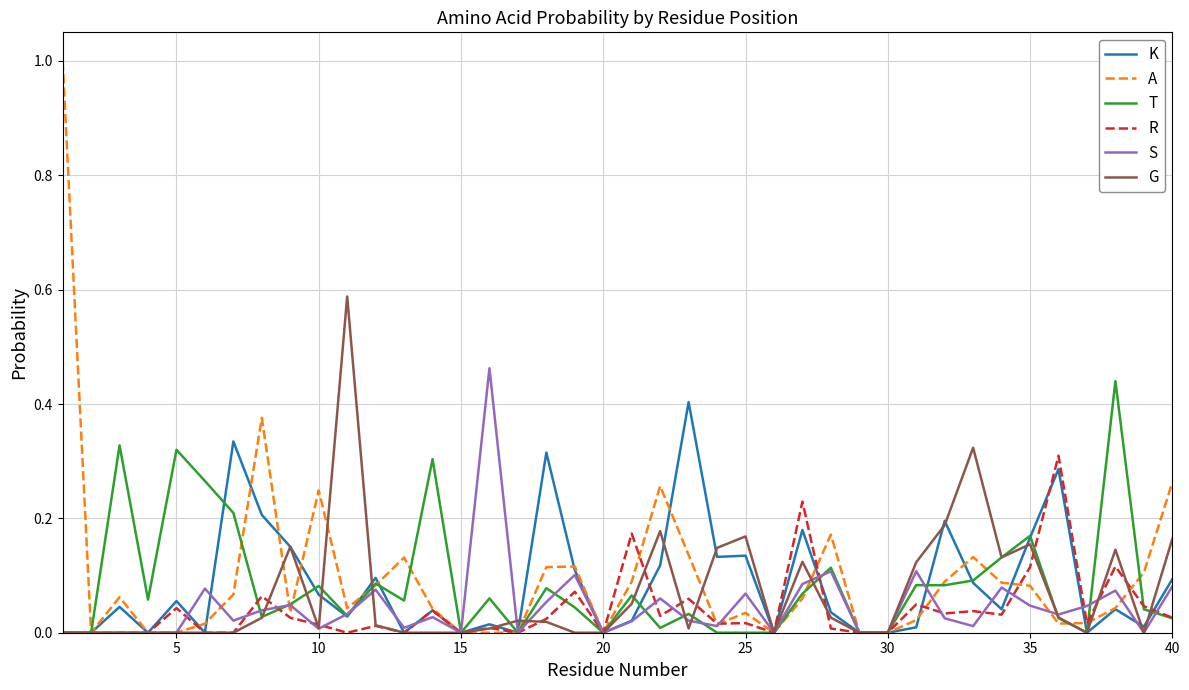

Which series has the widest spread of values?

A